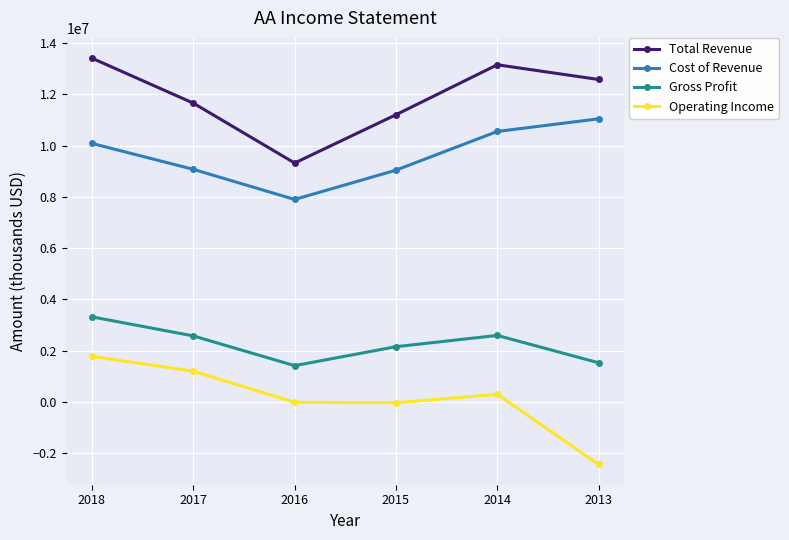

How many lines are shown in the chart?

4